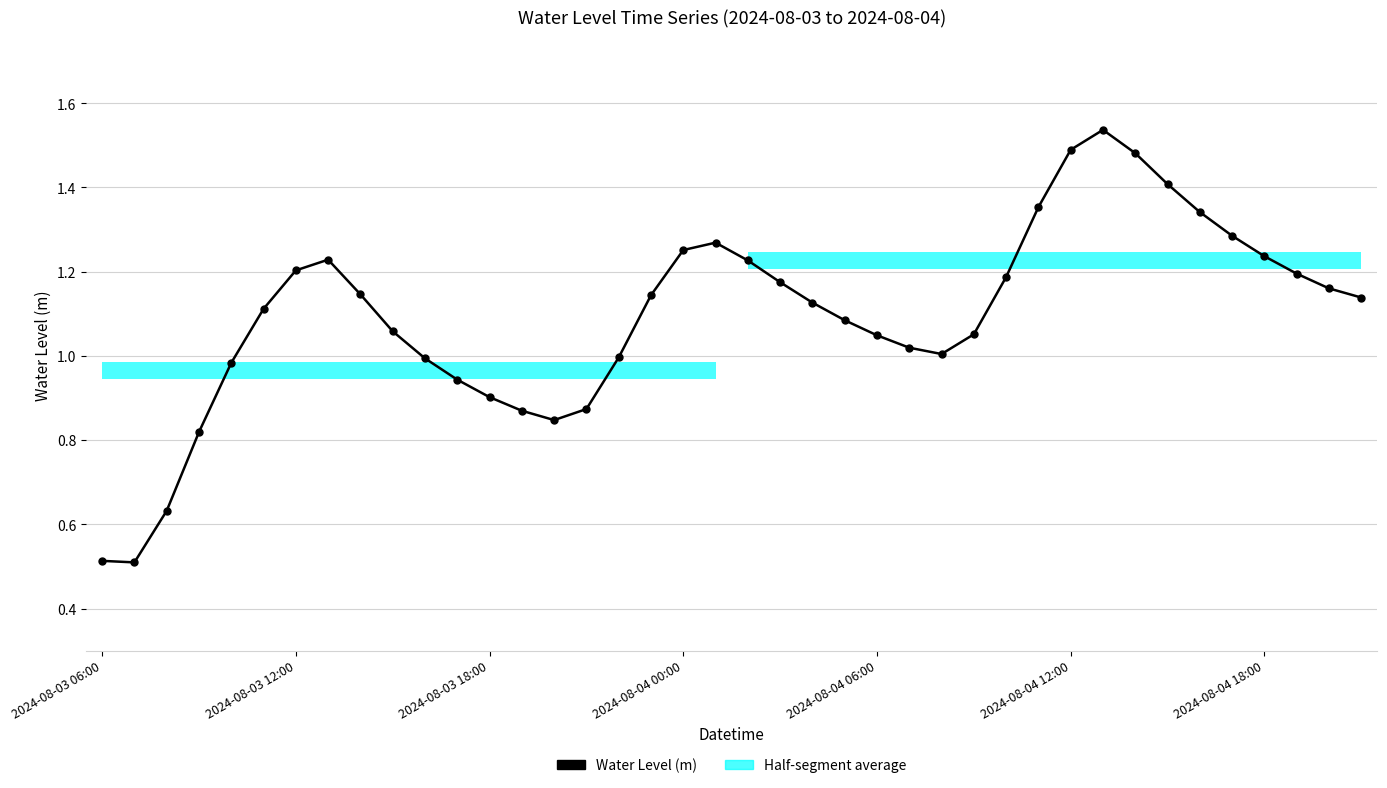

What is the sum of all values?

43.8